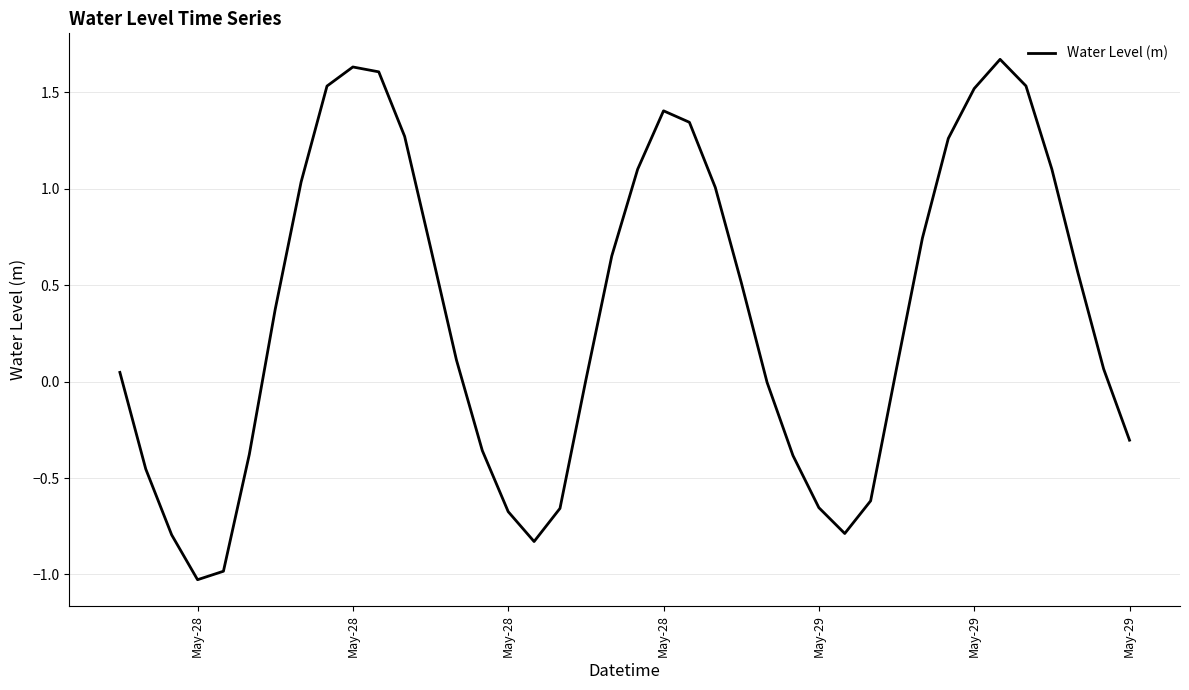

What is the greatest value displayed?

1.7